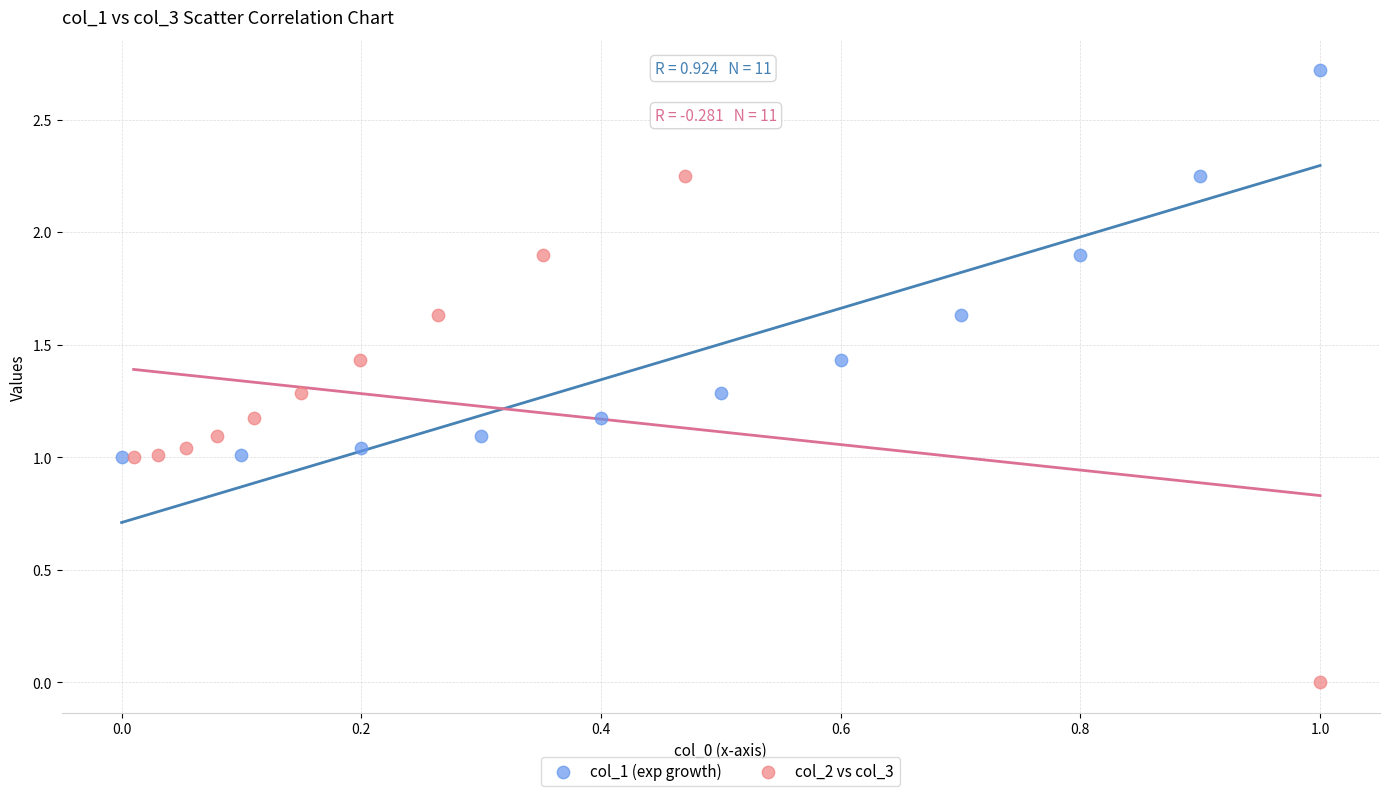

Which series contains the highest Y value?

col_1 (exp growth)